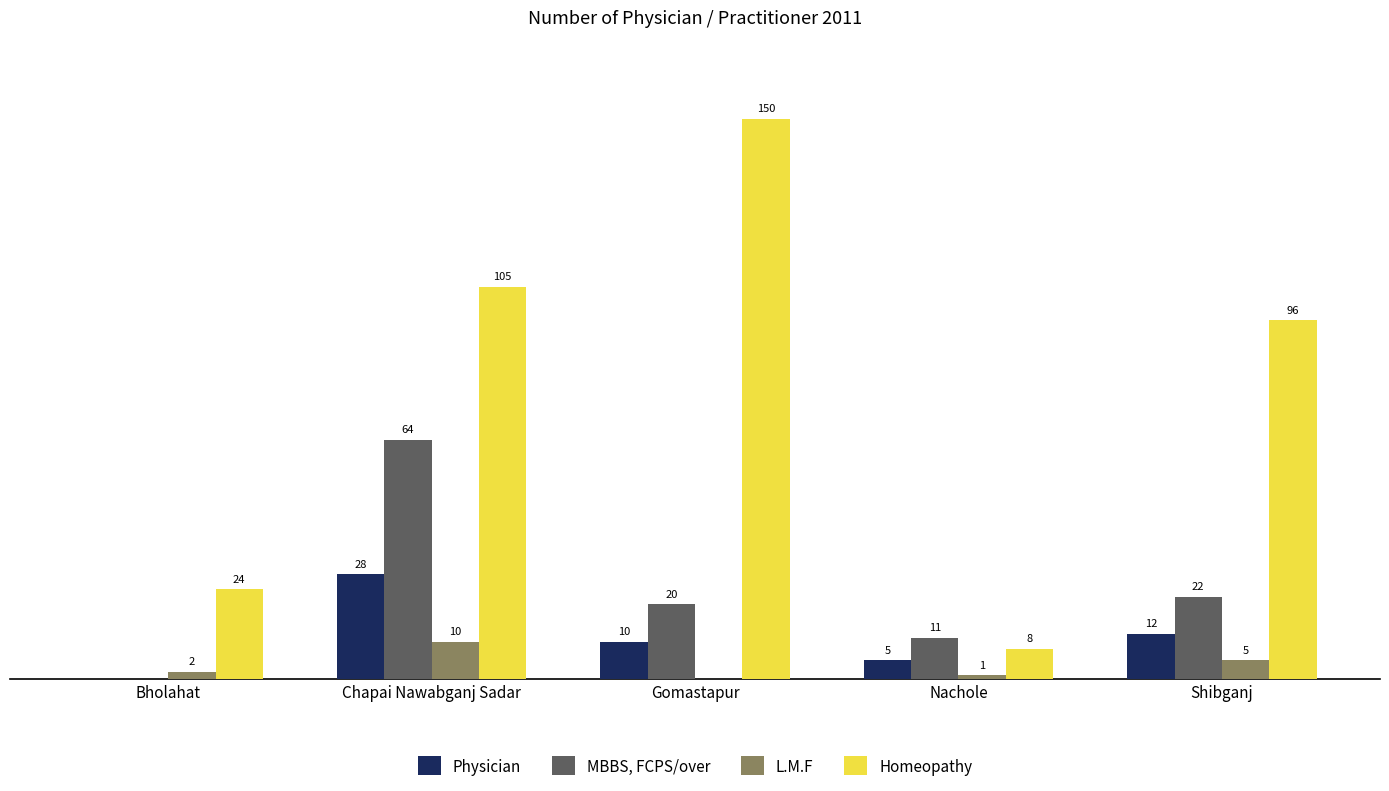

Which series changed the most between Chapai Nawabganj Sadar and Shibganj?

MBBS, FCPS/over